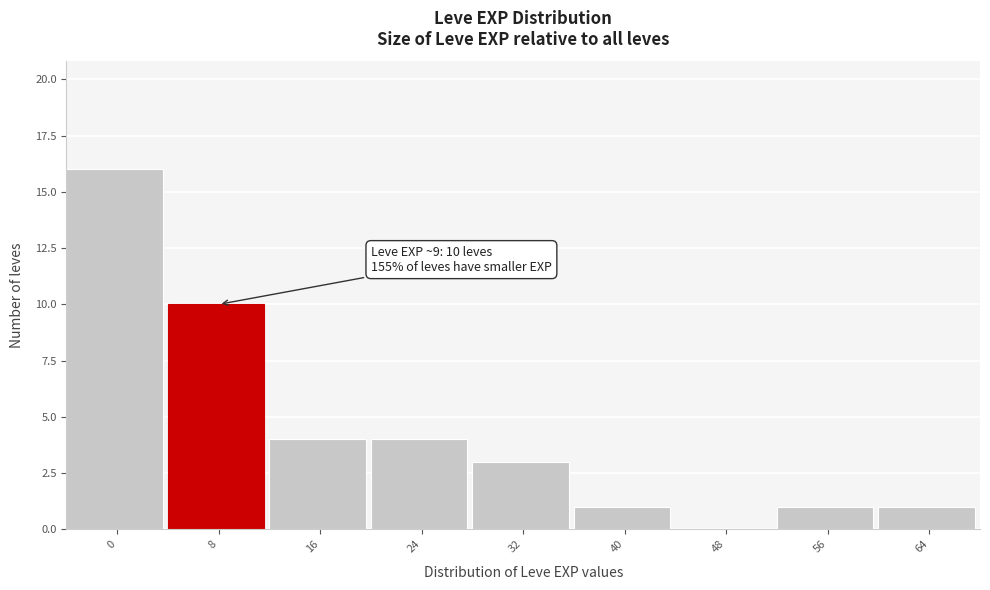

Reading right to left, list all the values displayed in this chart.

64=1	56=1	48=0	40=1	32=3	24=4	16=4	8=10	0=16